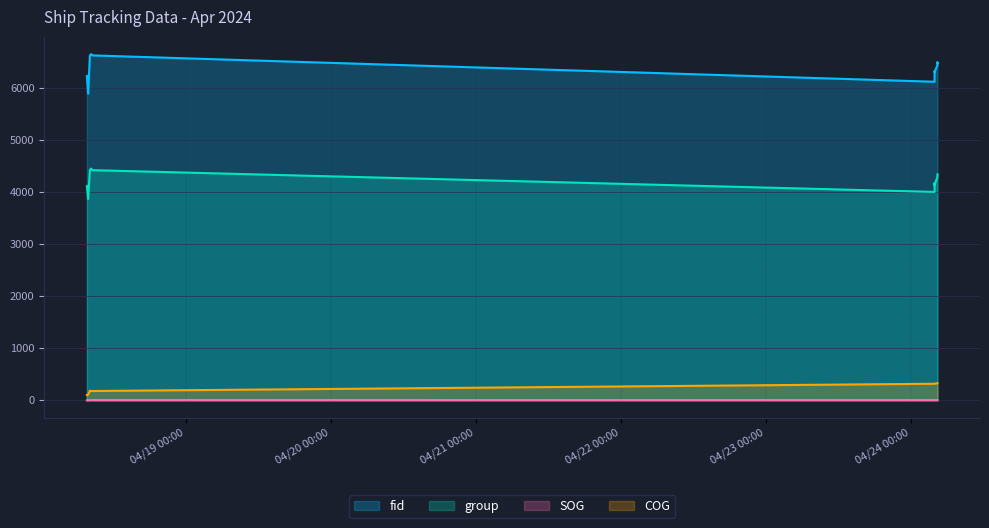

Reading right to left, list all the values displayed in this chart.

fid: 2024-04-24 04:27:13=6483.0	2024-04-24 04:27:13=6491.0	2024-04-24 04:27:13=6442.0	2024-04-24 03:58:06=6304.0	2024-04-24 03:58:06=6315.0	2024-04-24 03:58:06=6118.0	2024-04-18 08:34:56=6624.0	2024-04-18 08:20:10=6648.0	2024-04-18 08:08:00=6623.0	2024-04-18 07:50:35=5888.0	2024-04-18 07:38:13=6228.0
group: 2024-04-24 04:27:13=4341.0	2024-04-24 04:27:13=4327.0	2024-04-24 04:27:13=4298.0	2024-04-24 03:58:06=4133.0	2024-04-24 03:58:06=4170.0	2024-04-24 03:58:06=4002.0	2024-04-18 08:34:56=4420.0	2024-04-18 08:20:10=4450.0	2024-04-18 08:08:00=4427.0	2024-04-18 07:50:35=3867.0	2024-04-18 07:38:13=4113.0
SOG: 2024-04-24 04:27:13=5.1	2024-04-24 04:27:13=5.1	2024-04-24 04:27:13=5.1	2024-04-24 03:58:06=5.3	2024-04-24 03:58:06=5.3	2024-04-24 03:58:06=5.3	2024-04-18 08:34:56=5.7	2024-04-18 08:20:10=5.5	2024-04-18 08:08:00=5.4	2024-04-18 07:50:35=0.0	2024-04-18 07:38:13=0.0
COG: 2024-04-24 04:27:13=330.0	2024-04-24 04:27:13=330.0	2024-04-24 04:27:13=330.0	2024-04-24 03:58:06=318.0	2024-04-24 03:58:06=318.0	2024-04-24 03:58:06=318.0	2024-04-18 08:34:56=179.0	2024-04-18 08:20:10=179.0	2024-04-18 08:08:00=185.0	2024-04-18 07:50:35=113.0	2024-04-18 07:38:13=102.0